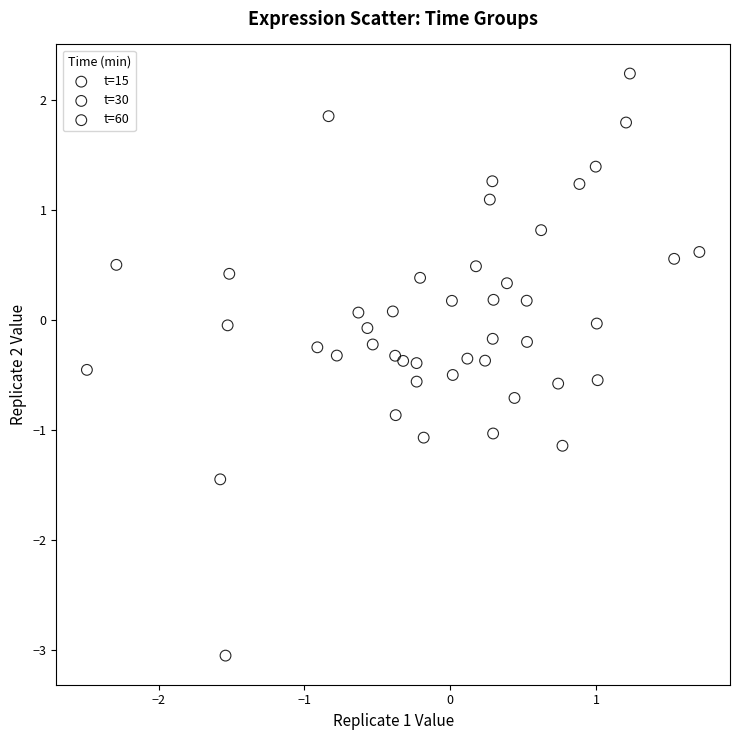

Which series reaches the maximum Y coordinate?

t=15